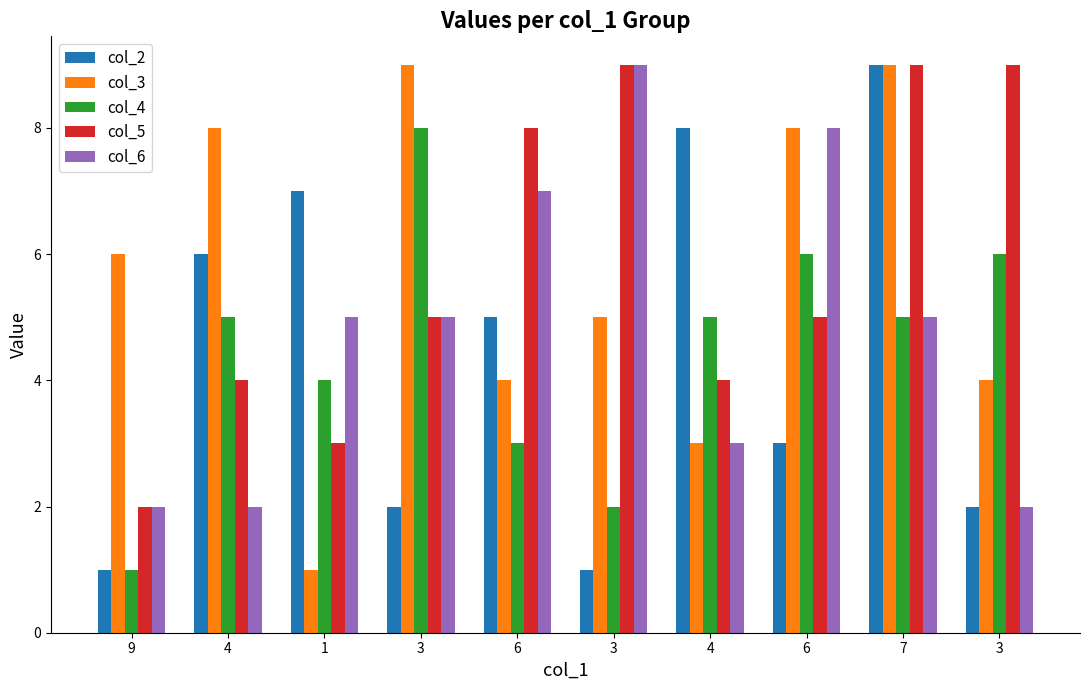

What is the lowest value of the col_2 series?

1